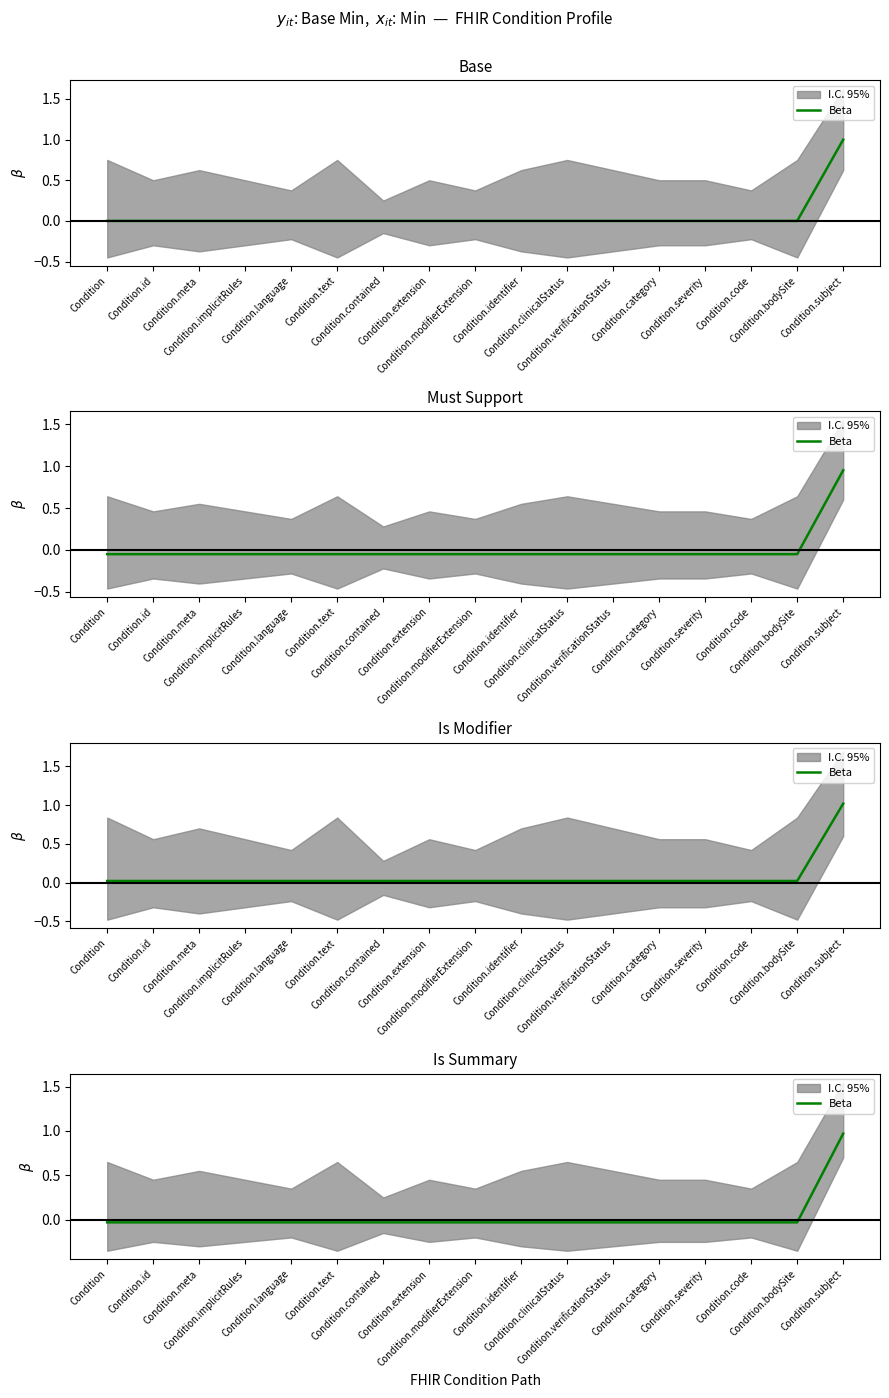

Reading left to right, extract all data points from this chart.

Condition=-0.0	Condition.id=-0.0	Condition.meta=-0.0	Condition.implicitRules=-0.0	Condition.language=-0.0	Condition.text=-0.0	Condition.contained=-0.0	Condition.extension=-0.0	Condition.modifierExtension=-0.0	Condition.identifier=-0.0	Condition.clinicalStatus=-0.0	Condition.verificationStatus=-0.0	Condition.category=-0.0	Condition.severity=-0.0	Condition.code=-0.0	Condition.bodySite=-0.0	Condition.subject=1.0